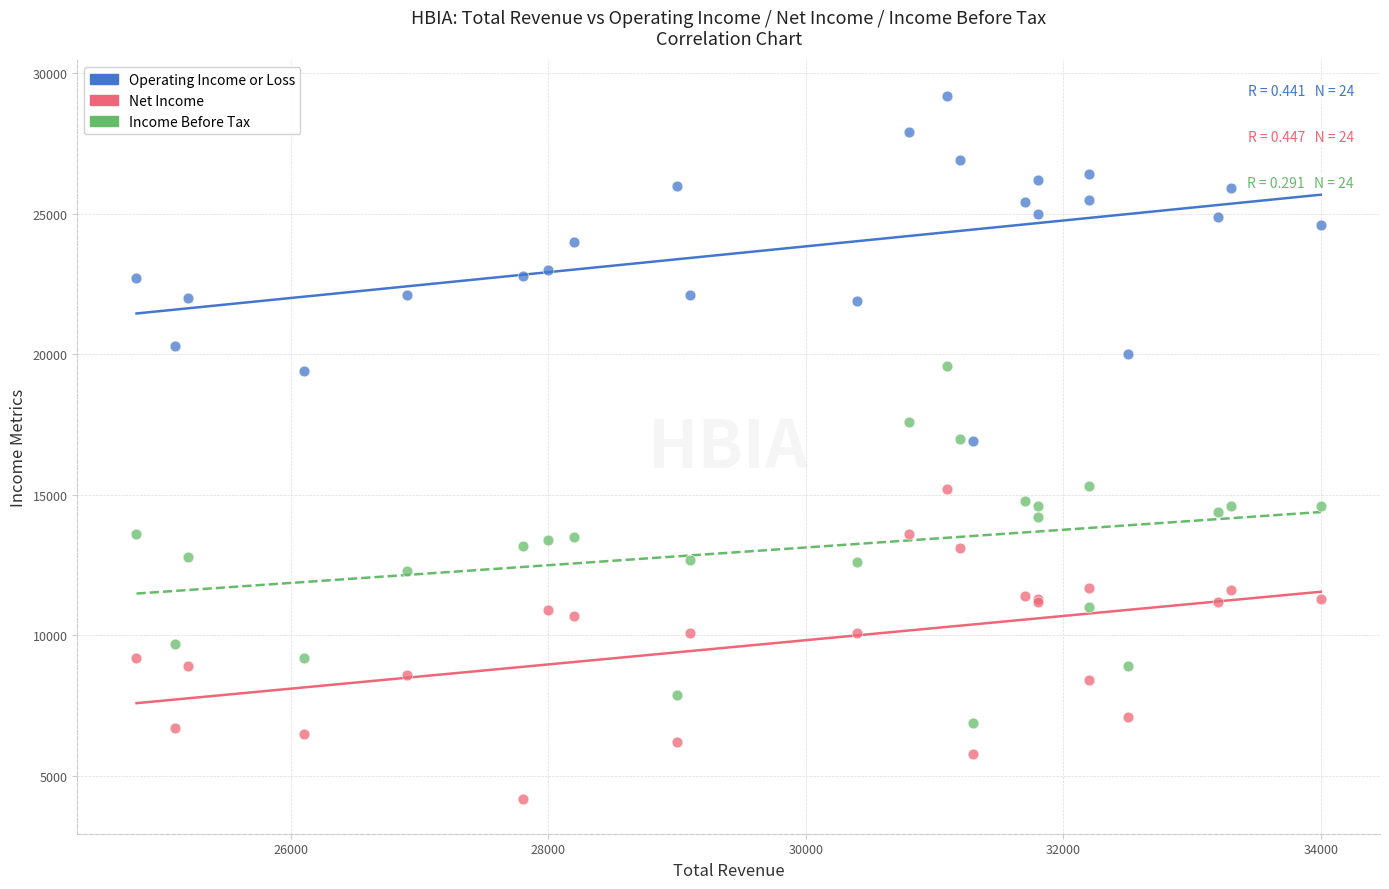

What are all the series names shown in the legend?

Operating Income or Loss, Net Income, Income Before Tax